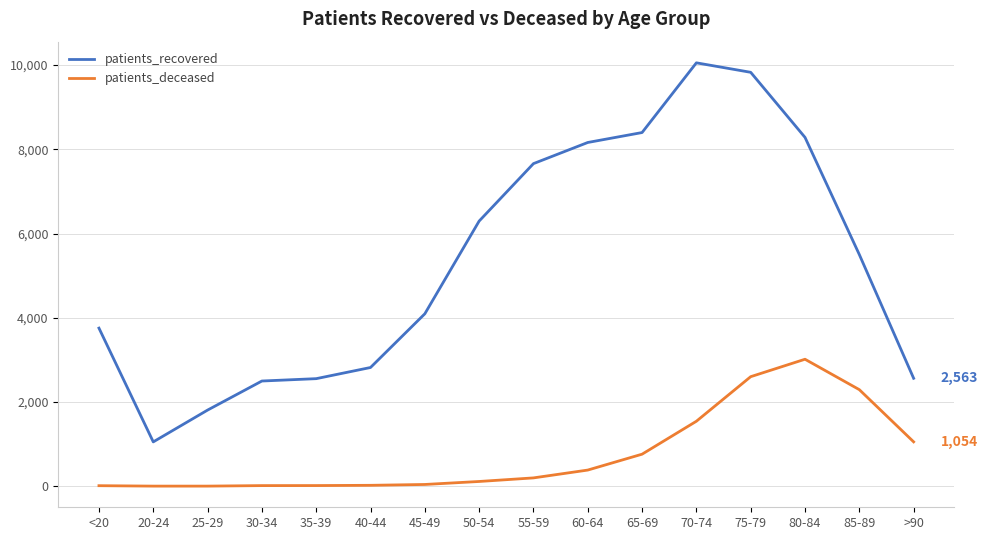

Which series has the largest range (max minus min)?

patients_recovered